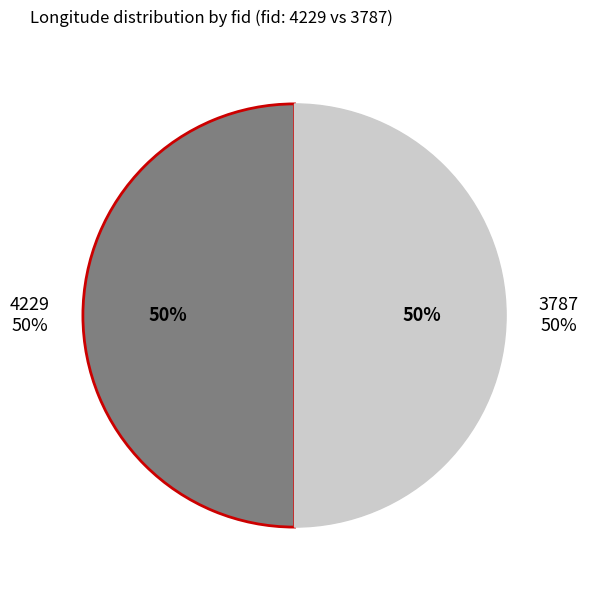

How many segments does this pie chart have?

2